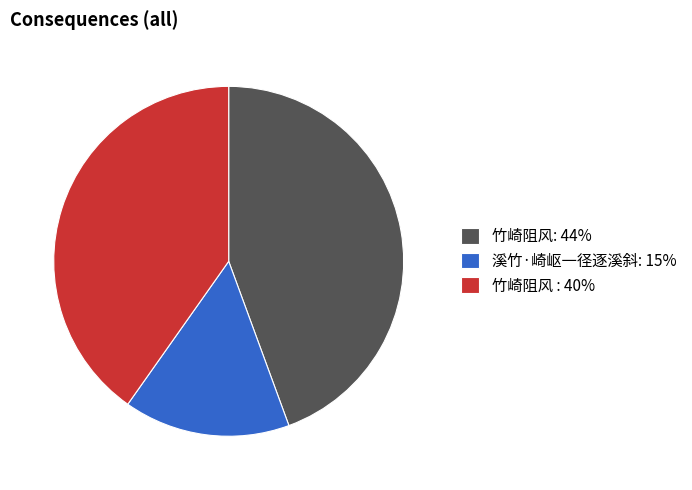

What is the largest slice in the pie chart?

竹崎阻风: 44%